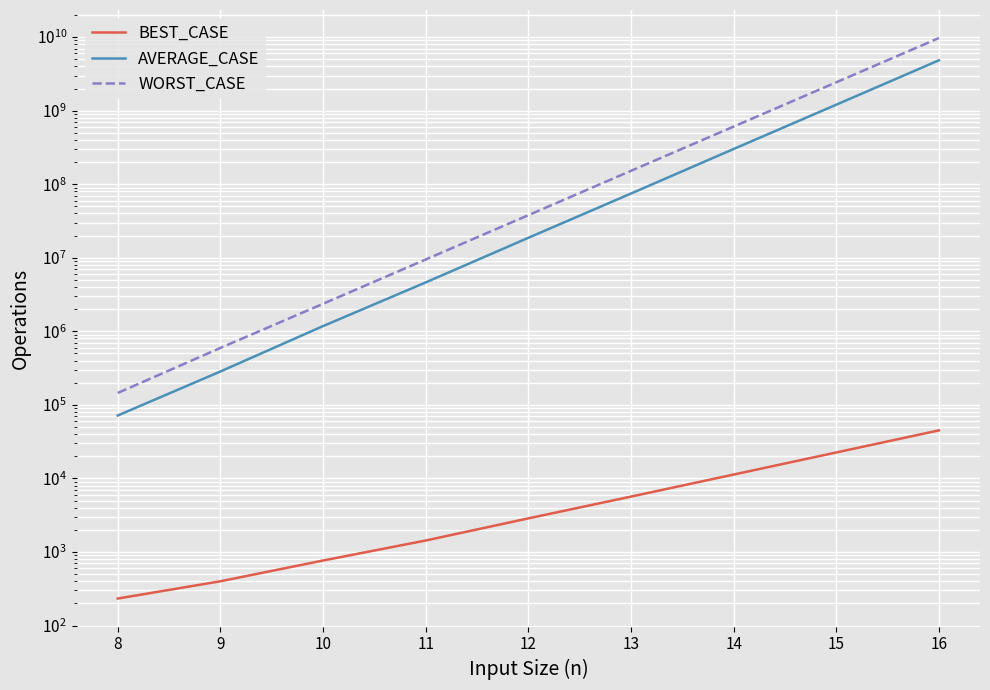

Which series has the largest total across all categories?

WORST_CASE